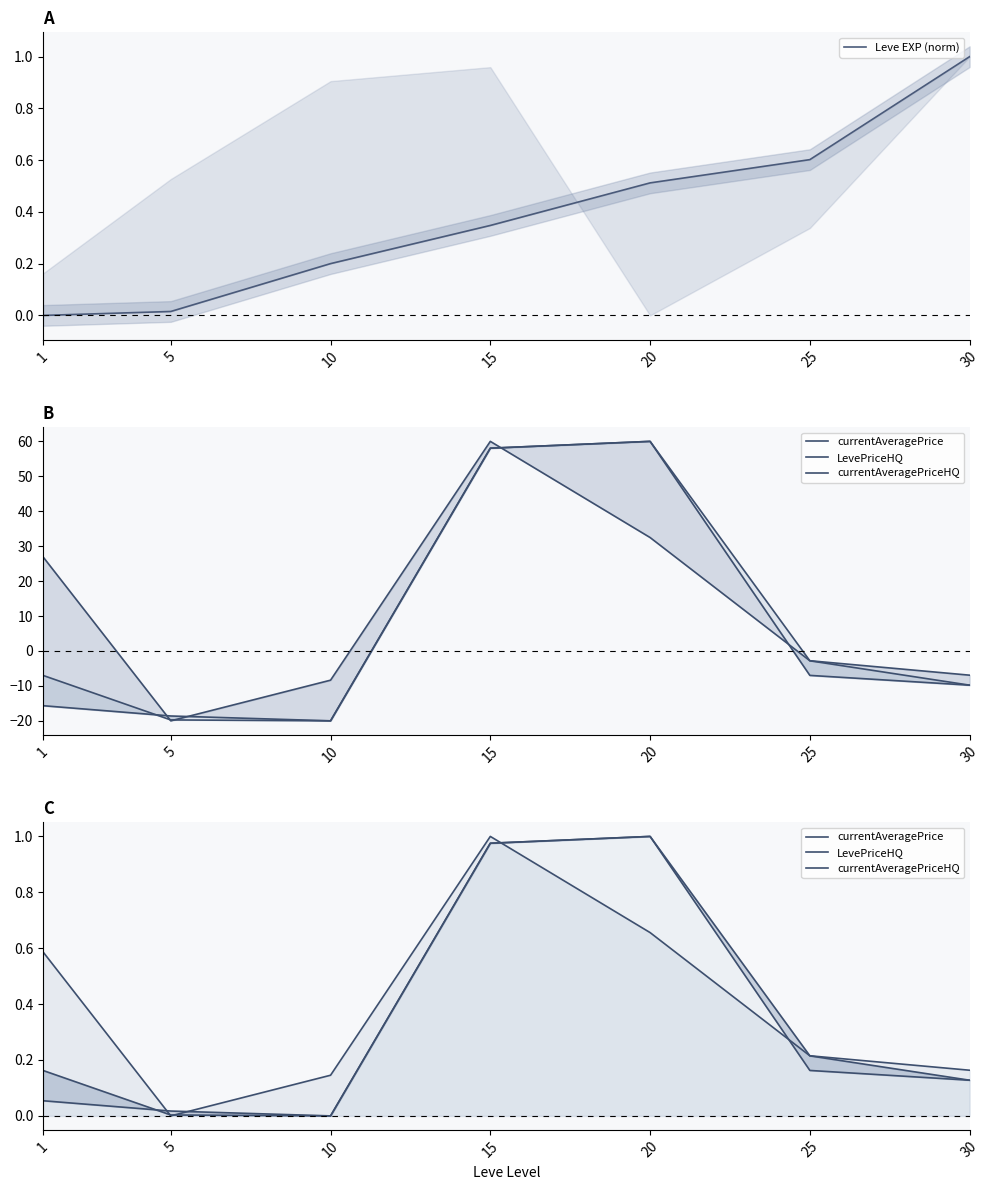

Rank the series by their maximum value, from highest to lowest.

Leve EXP (norm), currentAveragePrice, LevePriceHQ, currentAveragePriceHQ